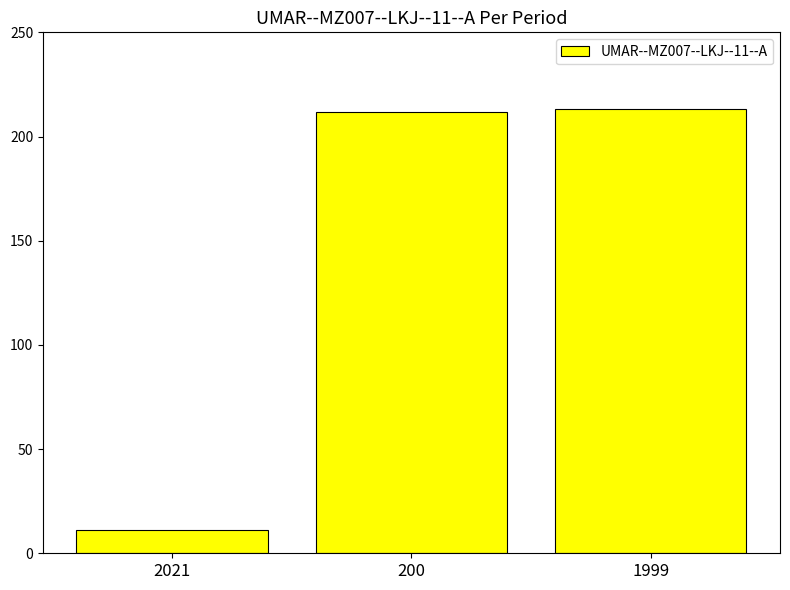

True or false: the data shows 98 at 1999.

False